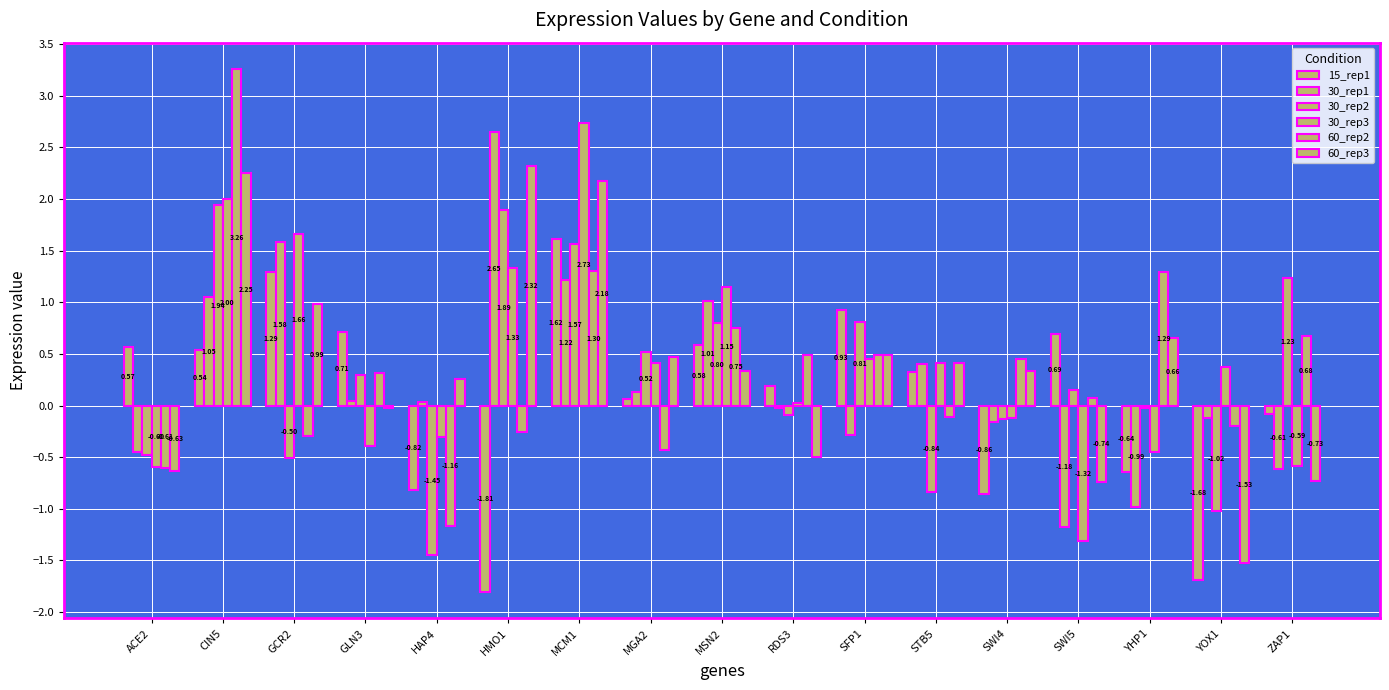

Is it true that 30_rep3 equals 1.8 at HMO1?

False